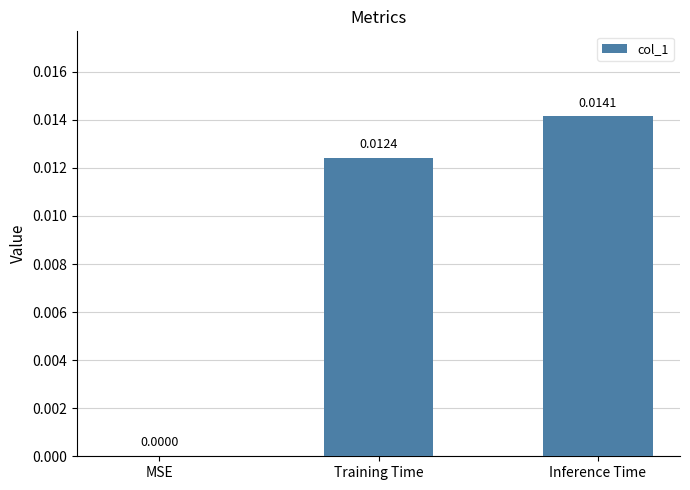

Which has a higher value, MSE or Inference Time?

Inference Time